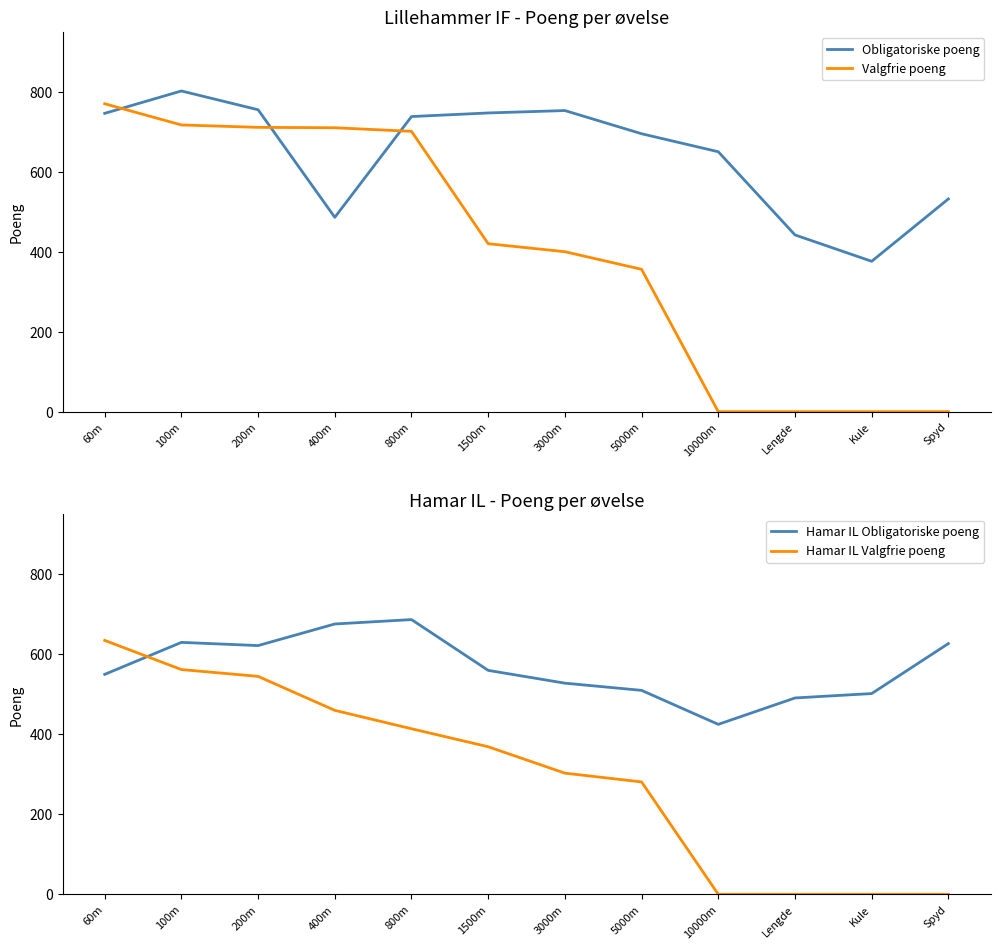

The Hamar IL Valgfrie poeng series shows 545 at 200m. True or false?

True